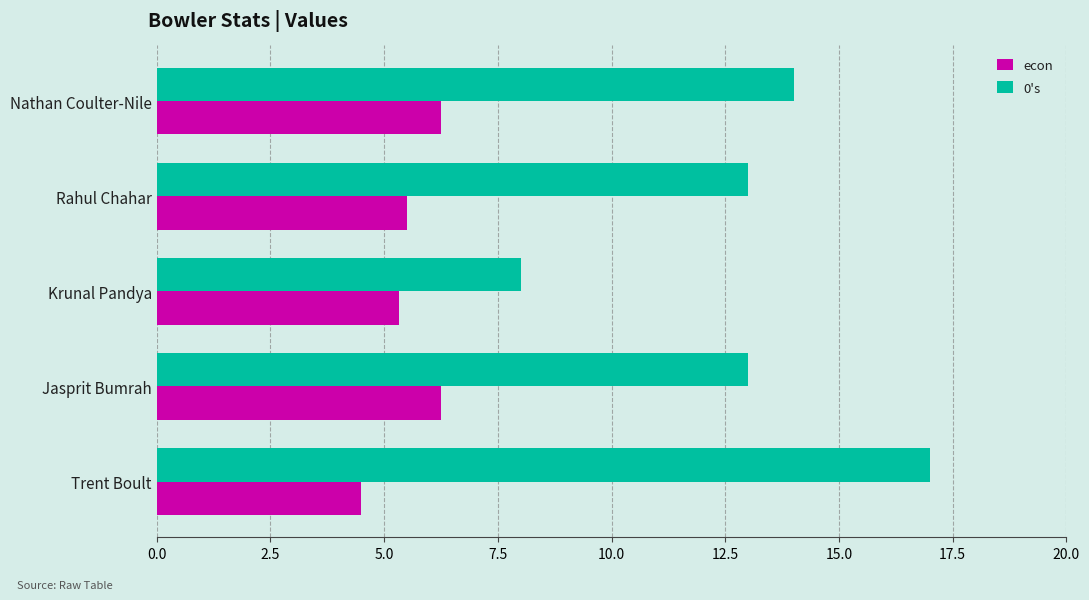

Read the econ value at Rahul Chahar.

5.5